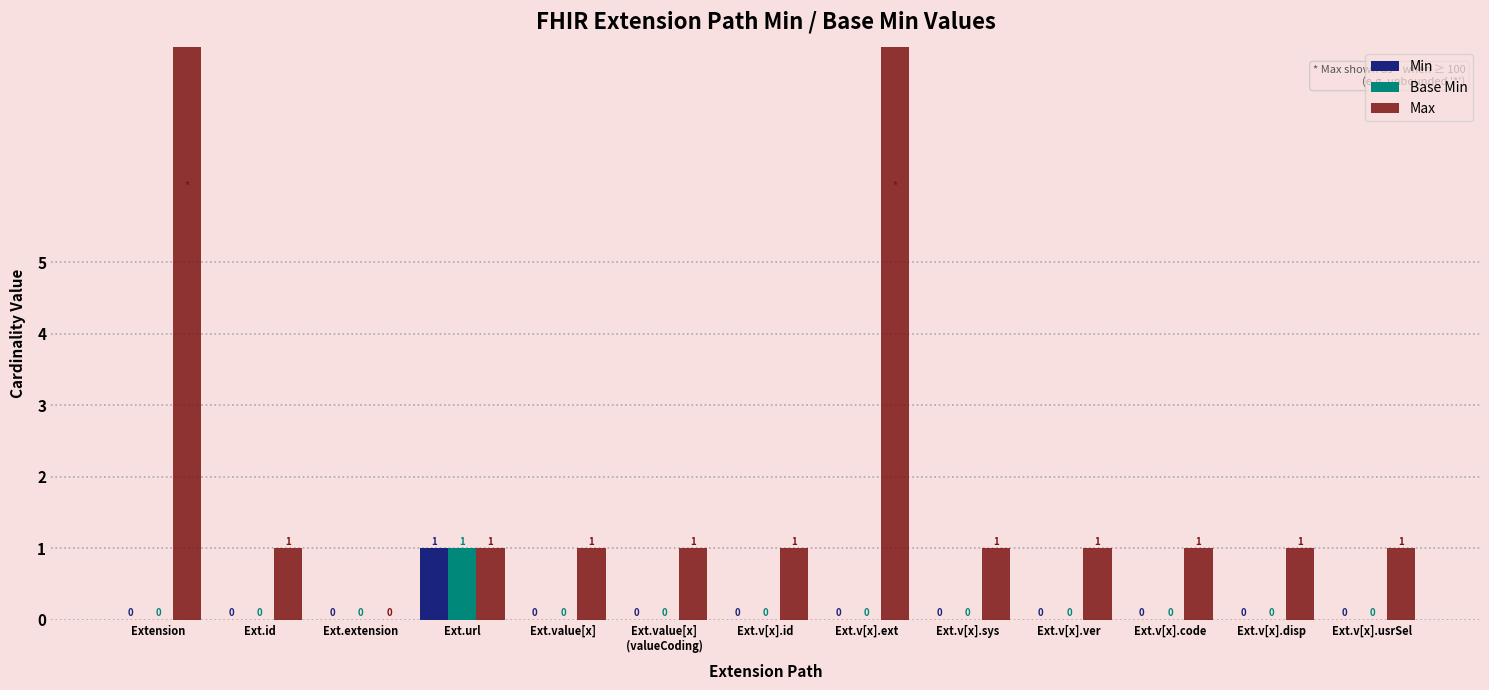

What is the difference between the maximum and minimum values in the Min series?

1